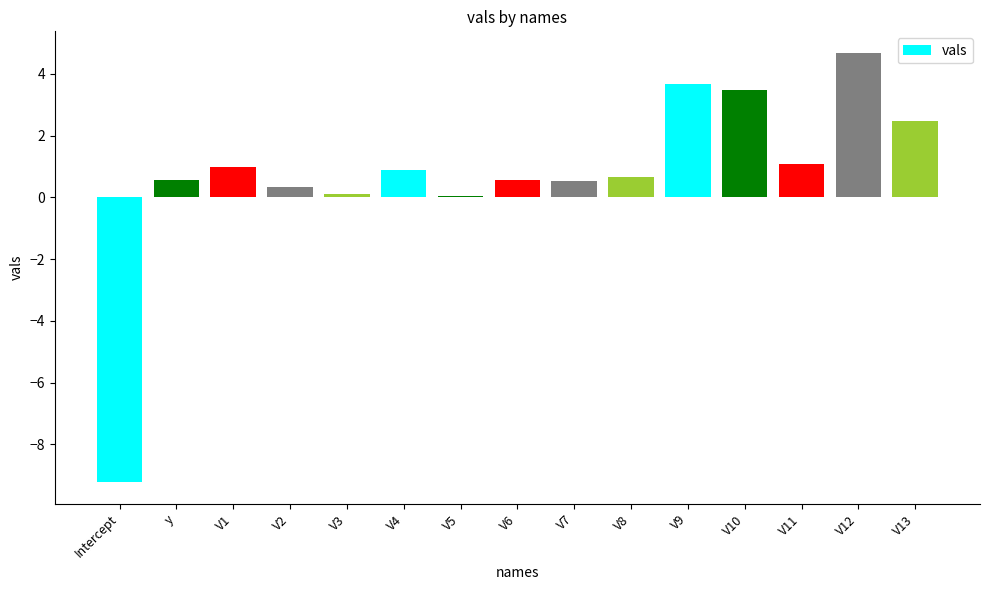

What is the sum of the values at V6 and V7?

1.1